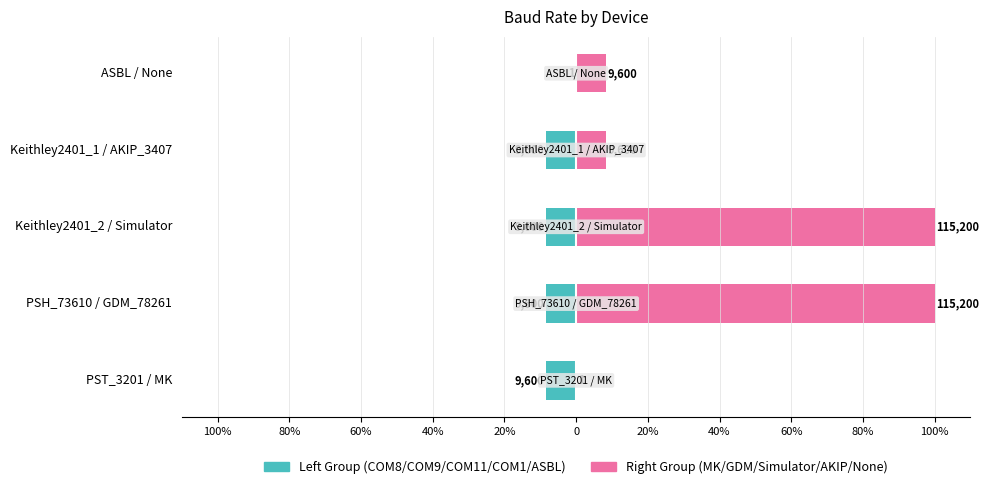

List the series in order of their overall mean, lowest first.

Left Group (COM8/COM9/COM11/COM1/ASBL), Right Group (MK/GDM/Simulator/AKIP/None)